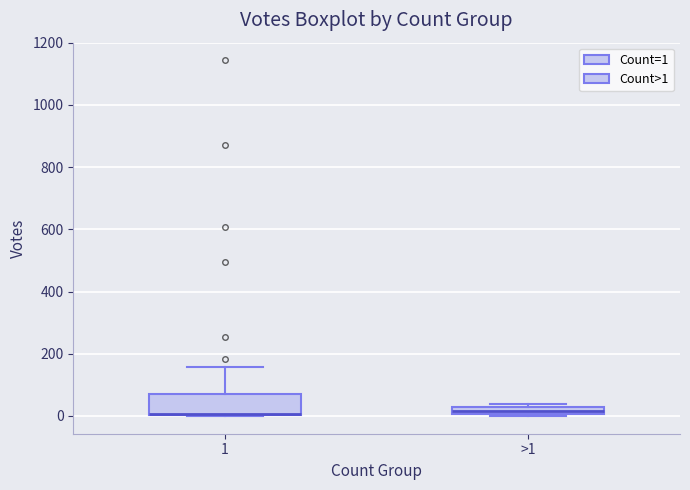

Where is the lower edge of the box for >1 on the y-axis? The values are not printed on the chart, so give them approximately, as read against the axis.

0